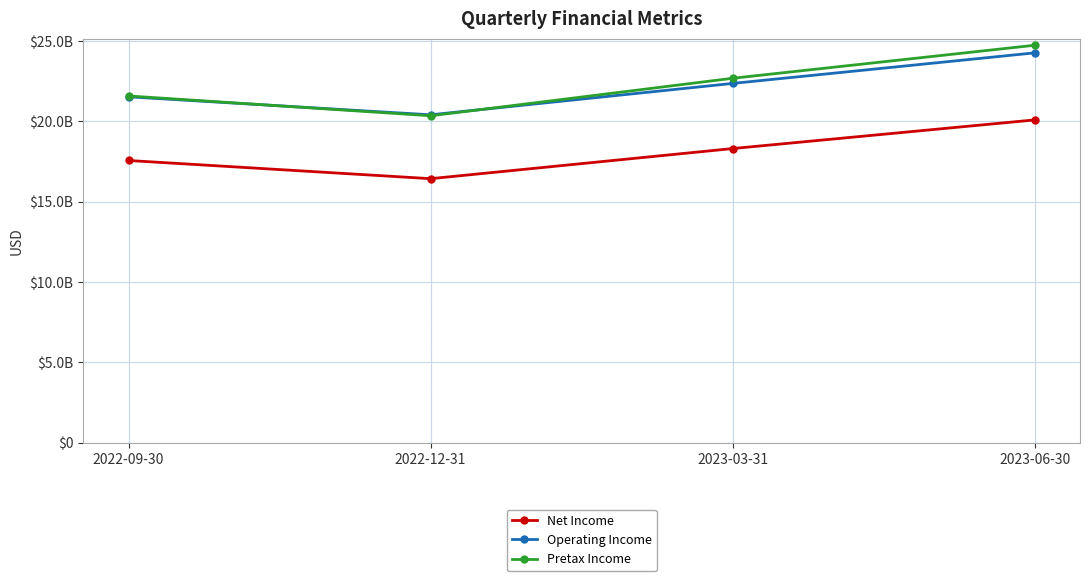

The value of Net Income at 2022-09-30 is 9514949089. True or false?

False